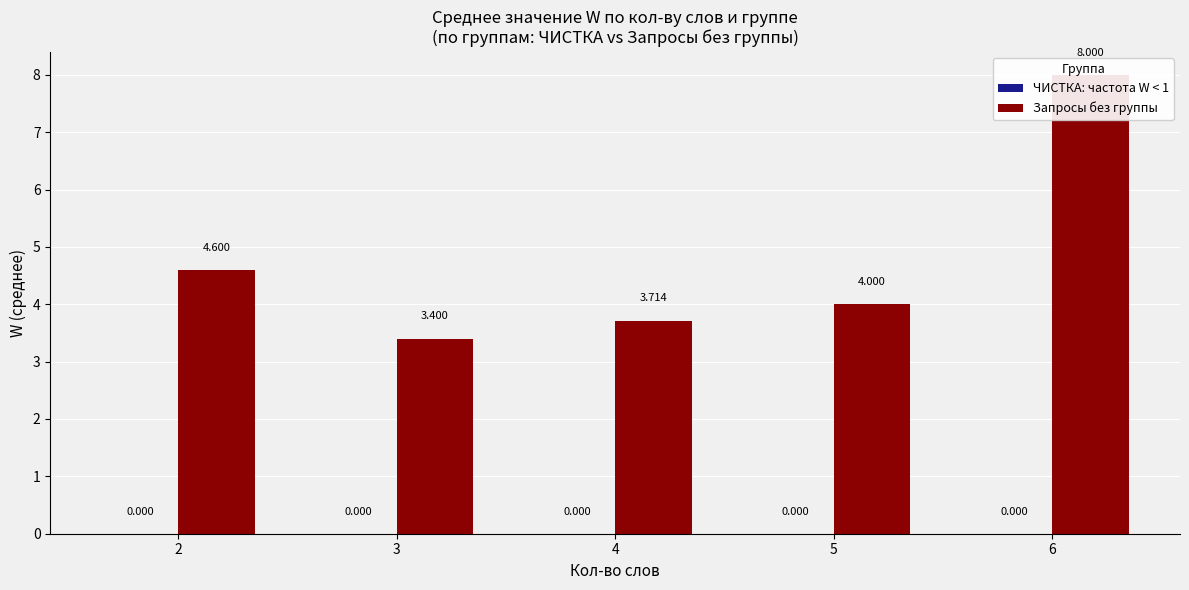

How many groups of bars are there?

5